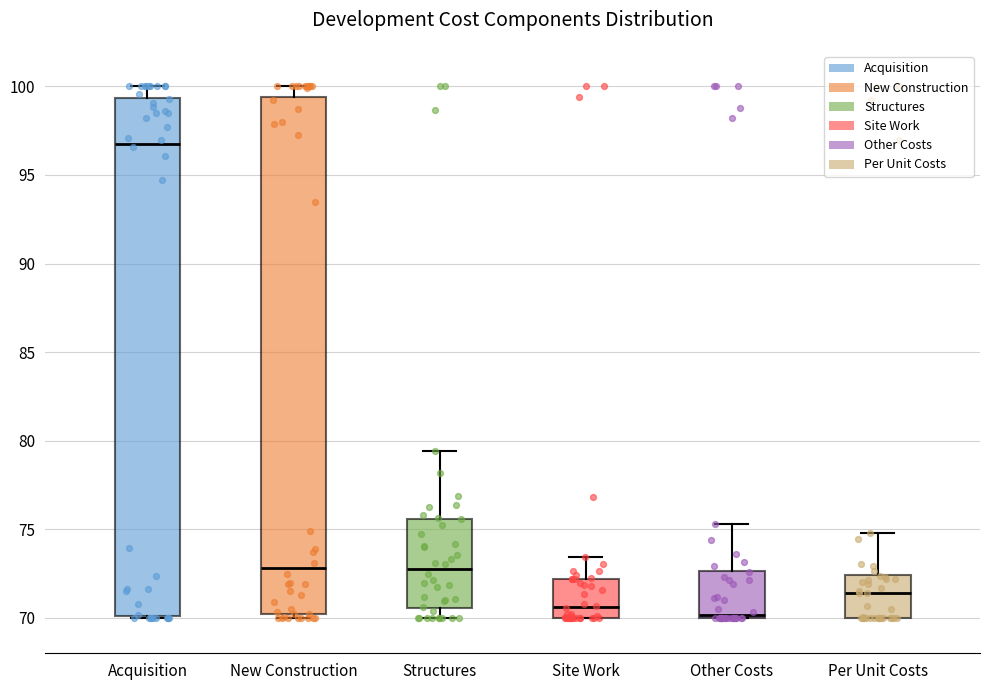

Reading left to right, read every box against the y-axis: the position of its median line, the range the box covers, and the ends of its whiskers. The values are not printed on the chart, so give them approximately, as read against the axis.

Acquisition: median 97.0, box 70.0 to 99.5, whiskers 70.0 to 100.0
New Construction: median 73.0, box 70.0 to 99.5, whiskers 70.0 (just below the box's lower edge) to 100.0
Structures: median 72.5, box 70.5 to 75.5, whiskers 70.0 to 79.5
Site Work: median 70.5, box 70.0 to 72.0, whiskers 70.0 to 73.5
Other Costs: median 70.0 (just above the box's lower edge), box 70.0 to 72.5, whiskers 70.0 to 75.5
Per Unit Costs: median 71.5, box 70.0 to 72.5, whiskers 70.0 to 75.0